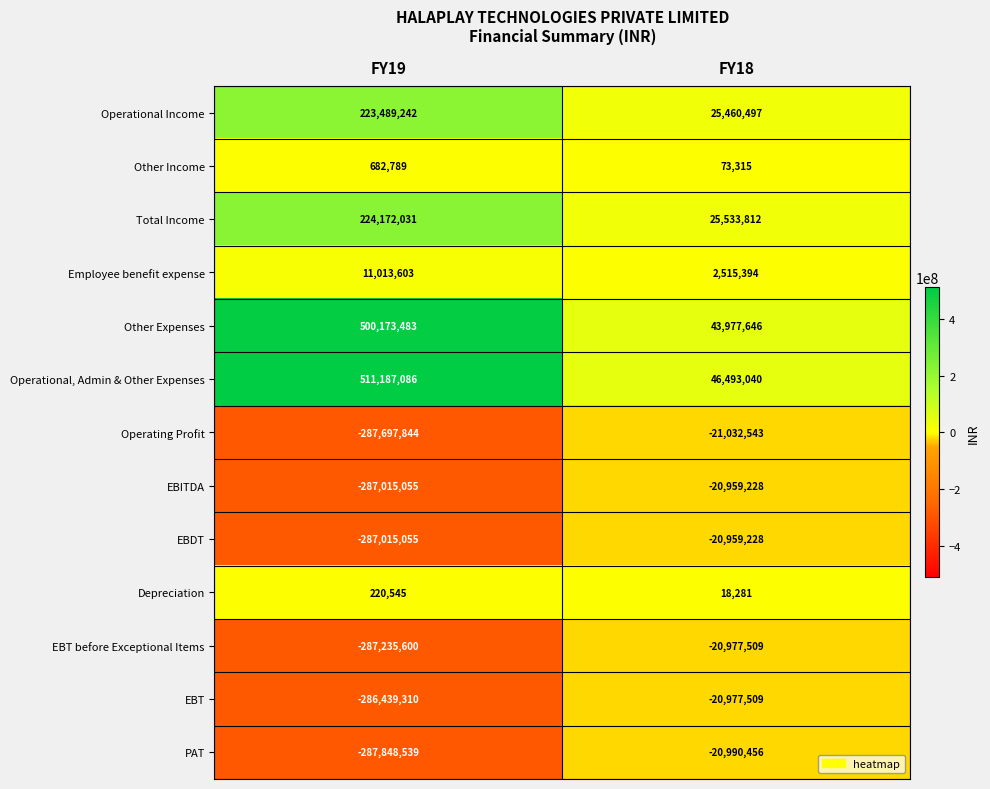

At which category is the sum across all series the highest?

FY18